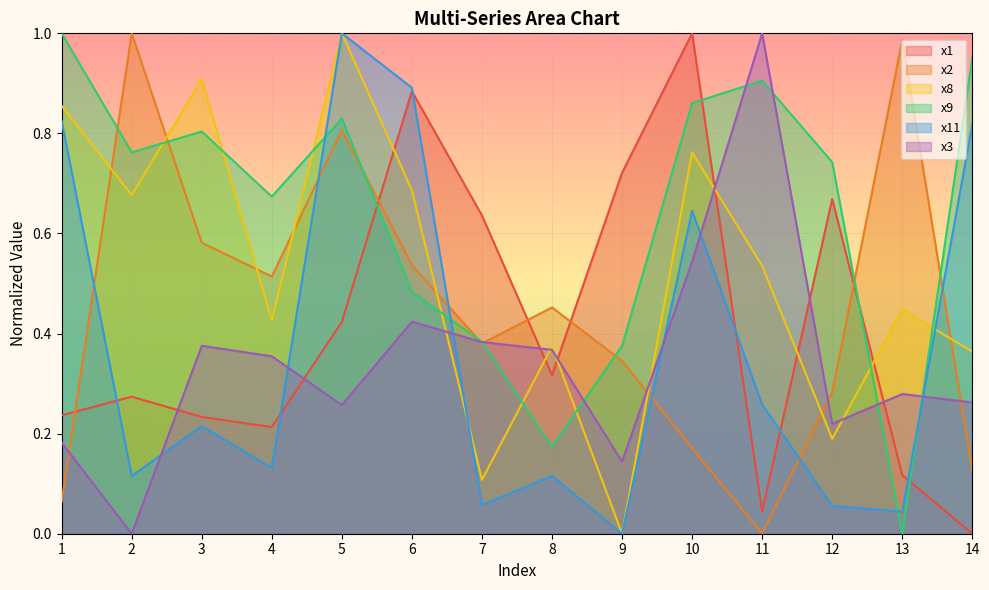

What is the value of the x3 point at the 3rd from the left?

0.4